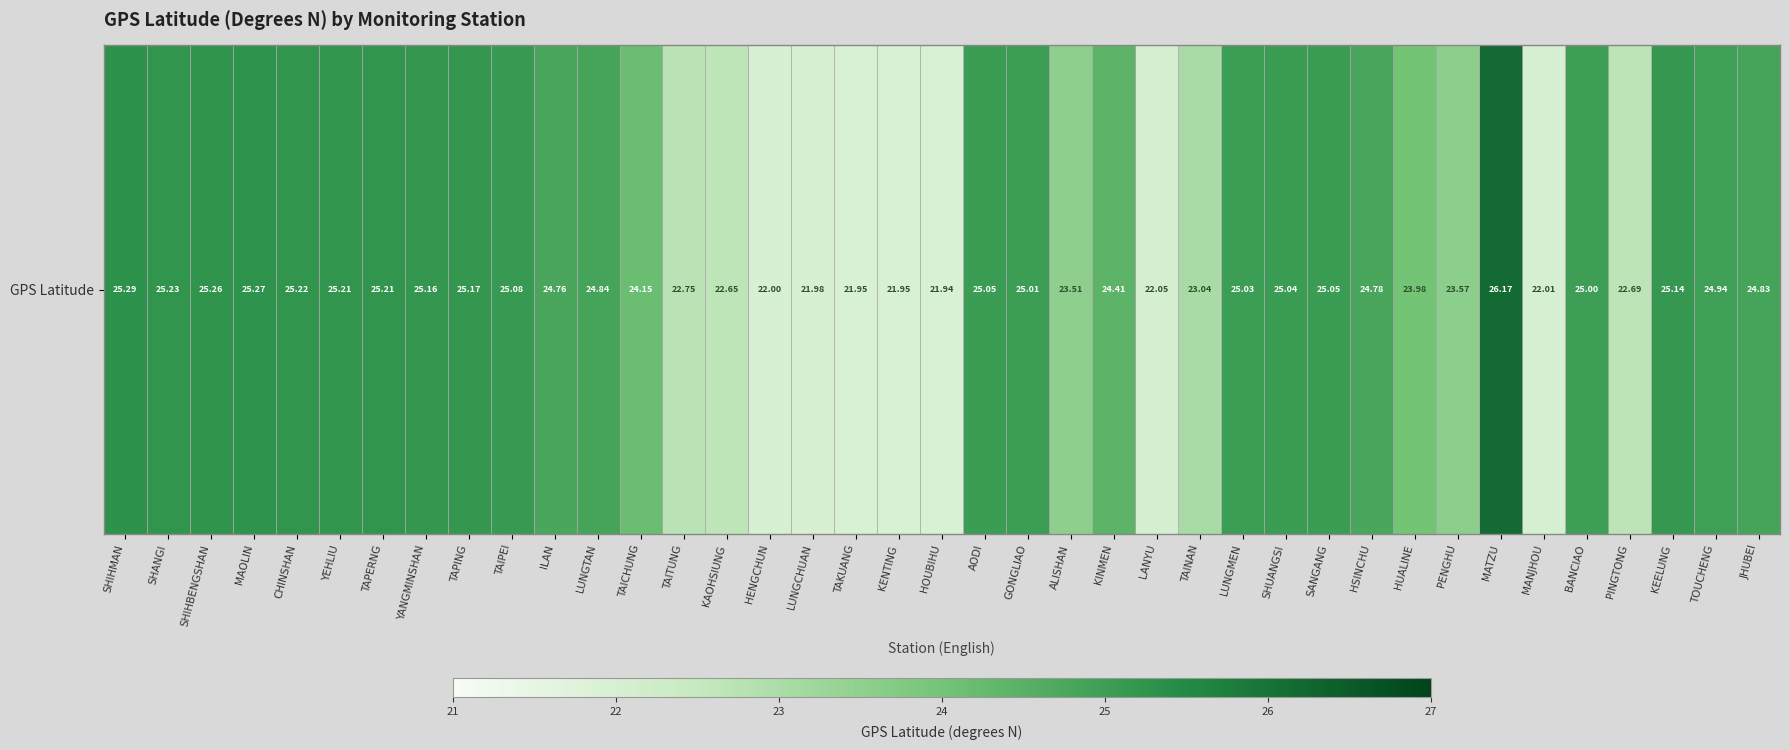

Between HUALINE and CHINSHAN, which is larger?

CHINSHAN